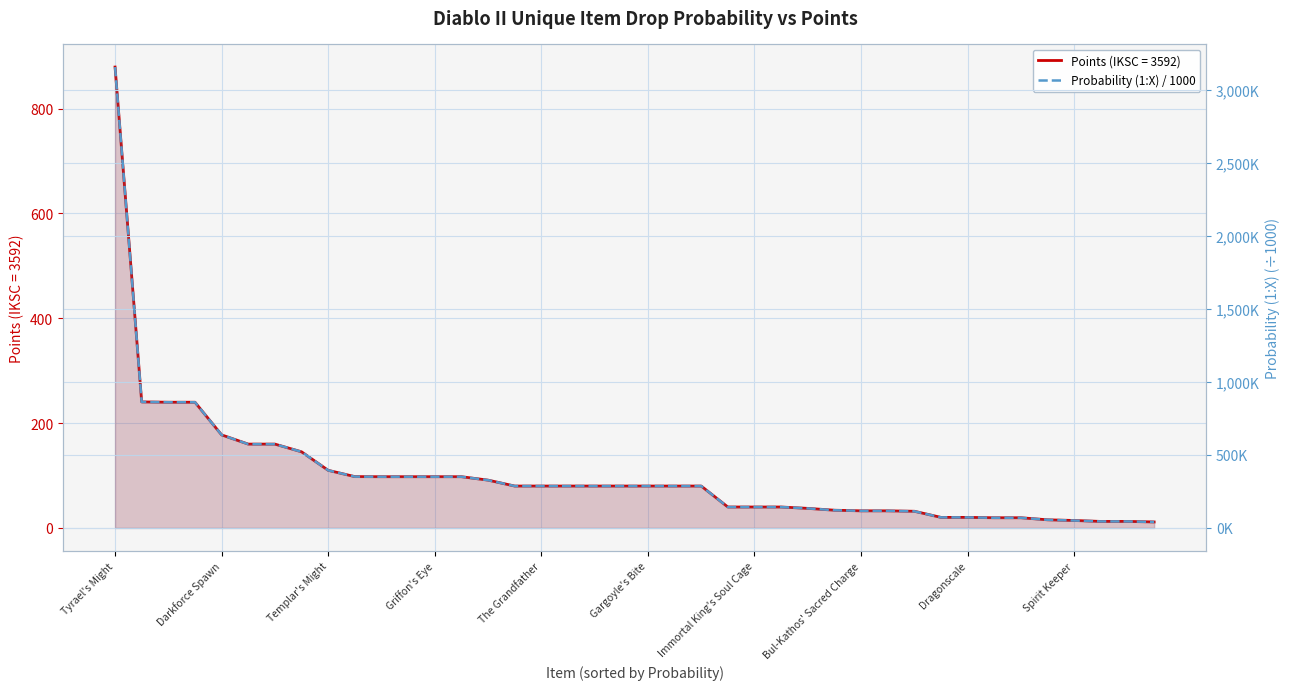

True or false: the data shows 1513.4 at Templar's Might.

False